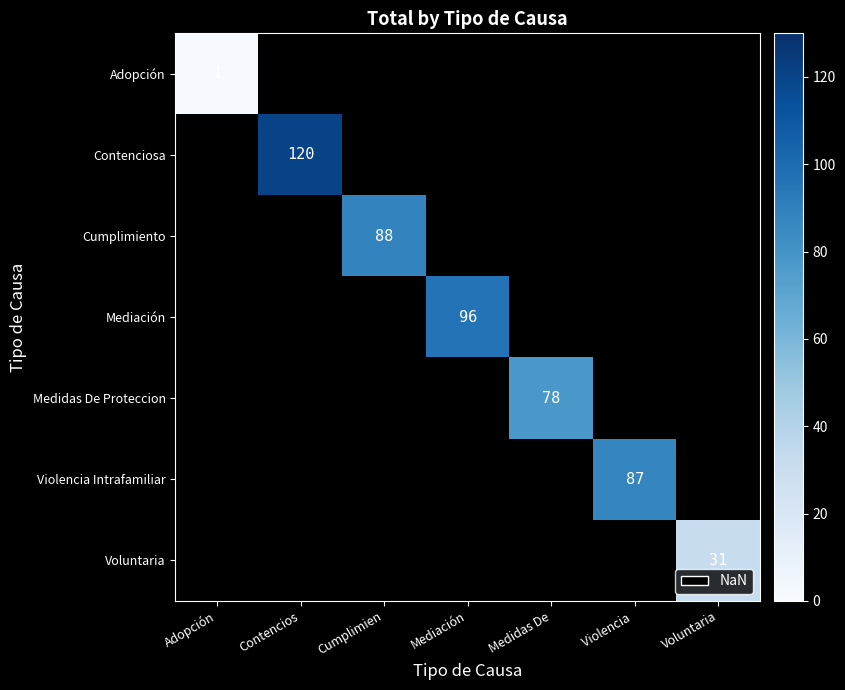

Which series has the largest range (max minus min)?

Adopción